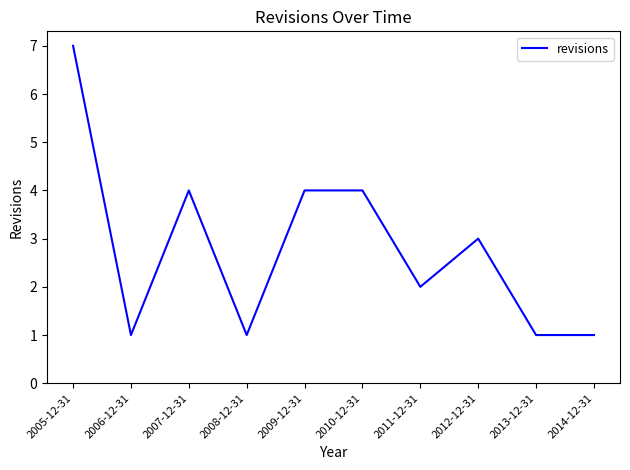

Reading left to right, transcribe all the data shown in this chart.

2005-12-31=7	2006-12-31=1	2007-12-31=4	2008-12-31=1	2009-12-31=4	2010-12-31=4	2011-12-31=2	2012-12-31=3	2013-12-31=1	2014-12-31=1